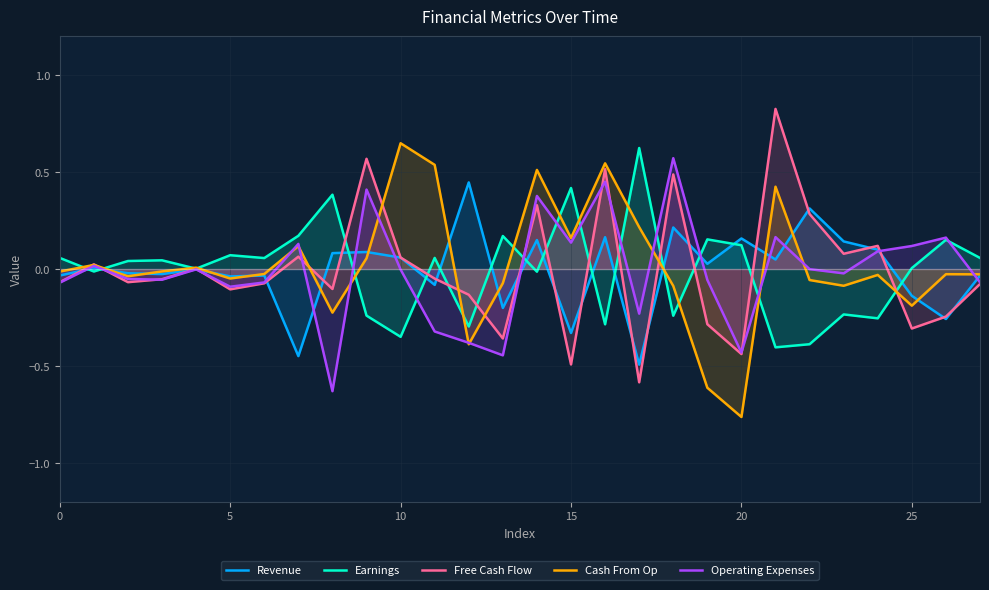

What is the sum of all Operating Expenses values?

-0.3